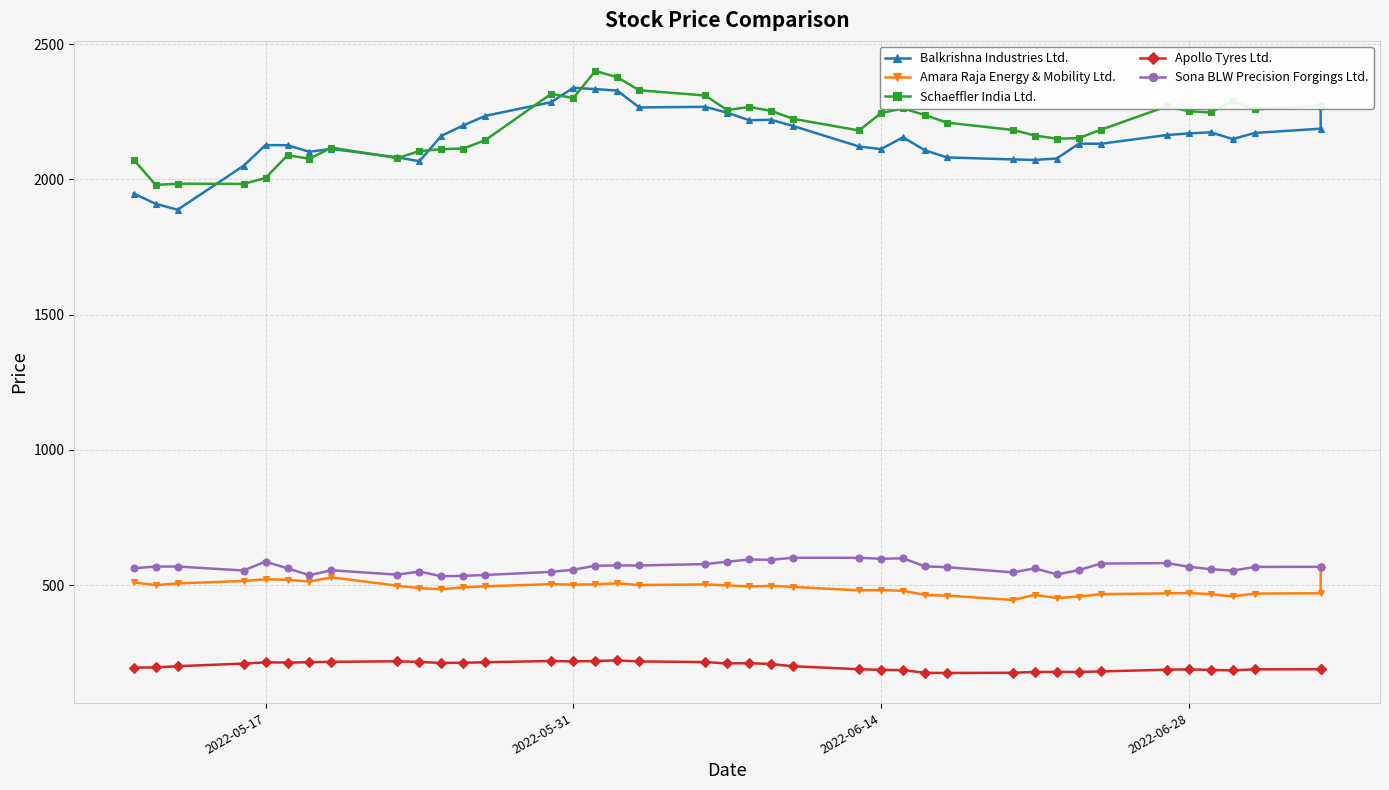

True or false: Amara Raja Energy & Mobility Ltd. and Balkrishna Industries Ltd. cross at least once.

False